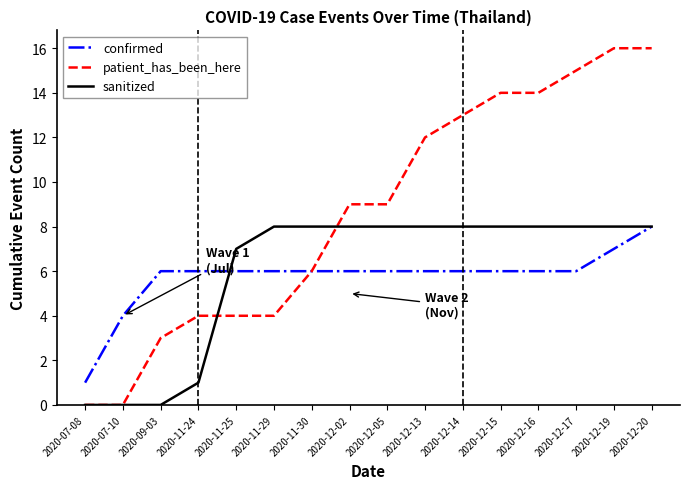

Does the chart display data point markers on the line(s)?

No